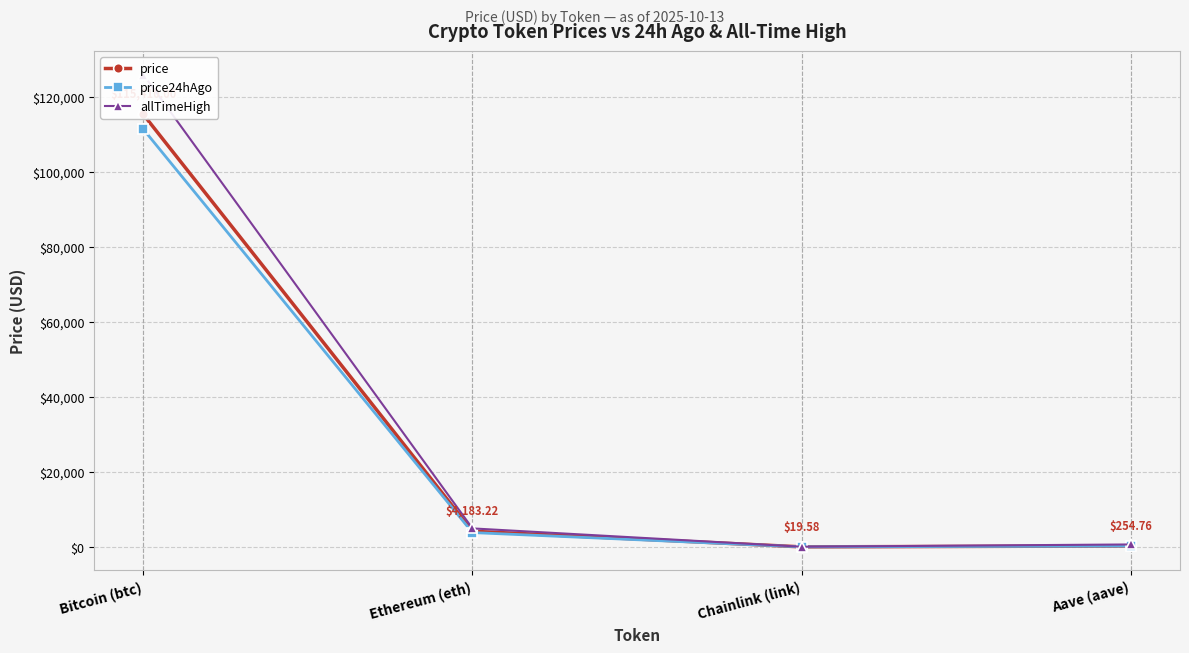

Is the value of price at Aave (aave) greater than the value of price24hAgo at Ethereum (eth)?

No